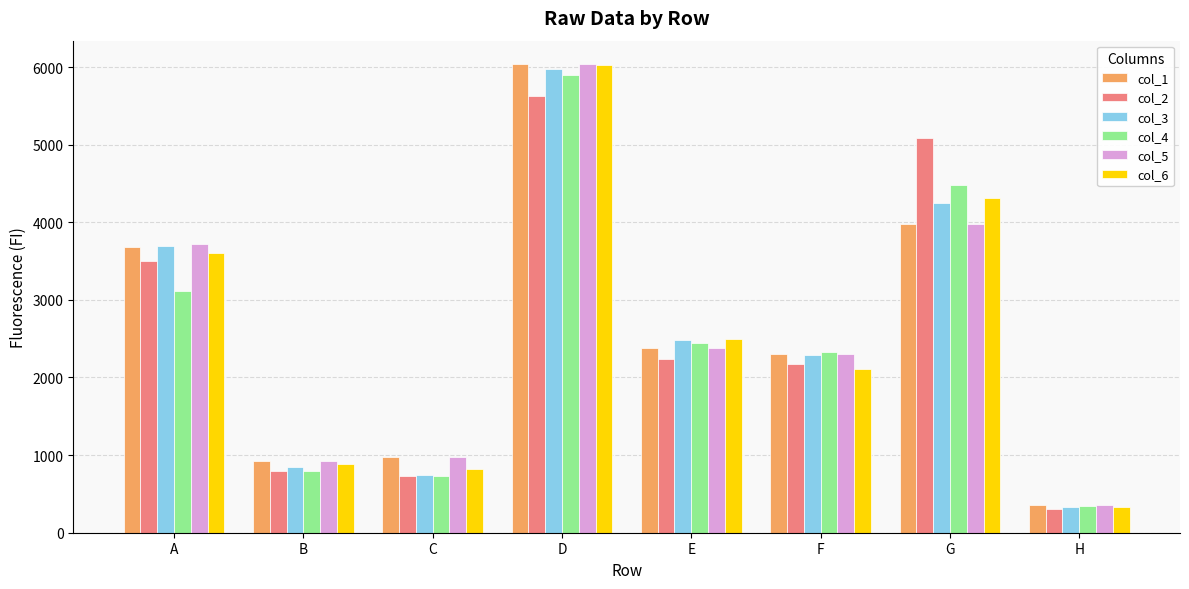

The value of col_5 at C is 1738. True or false?

False